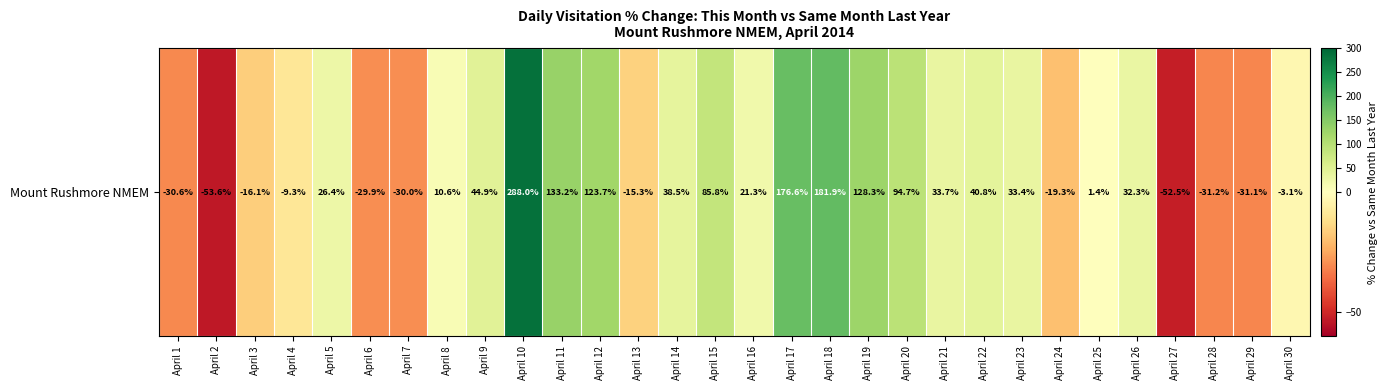

List the labels in order of value, largest first.

April 10, April 18, April 17, April 11, April 19, April 12, April 20, April 15, April 9, April 22, April 14, April 21, April 23, April 26, April 5, April 16, April 8, April 25, April 30, April 4, April 13, April 3, April 24, April 6, April 7, April 1, April 29, April 28, April 27, April 2